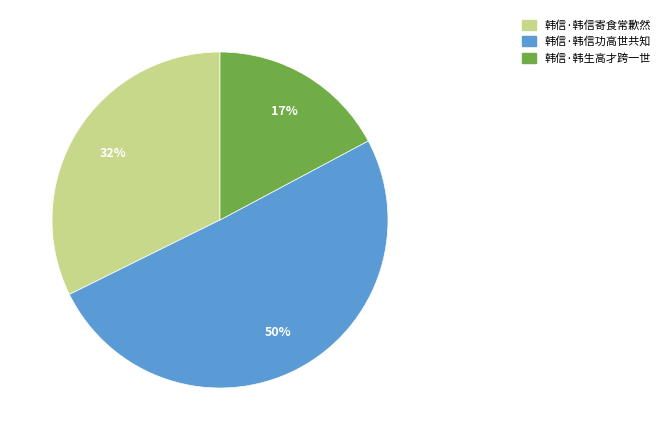

How many slices are in this pie chart?

3